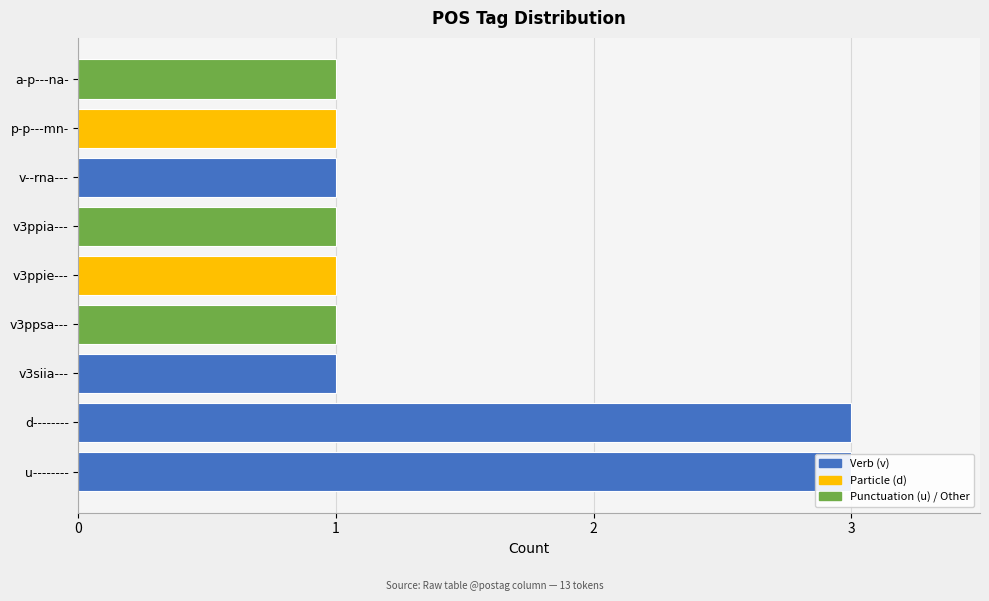

What is the value of the 2nd bar from the left?

3